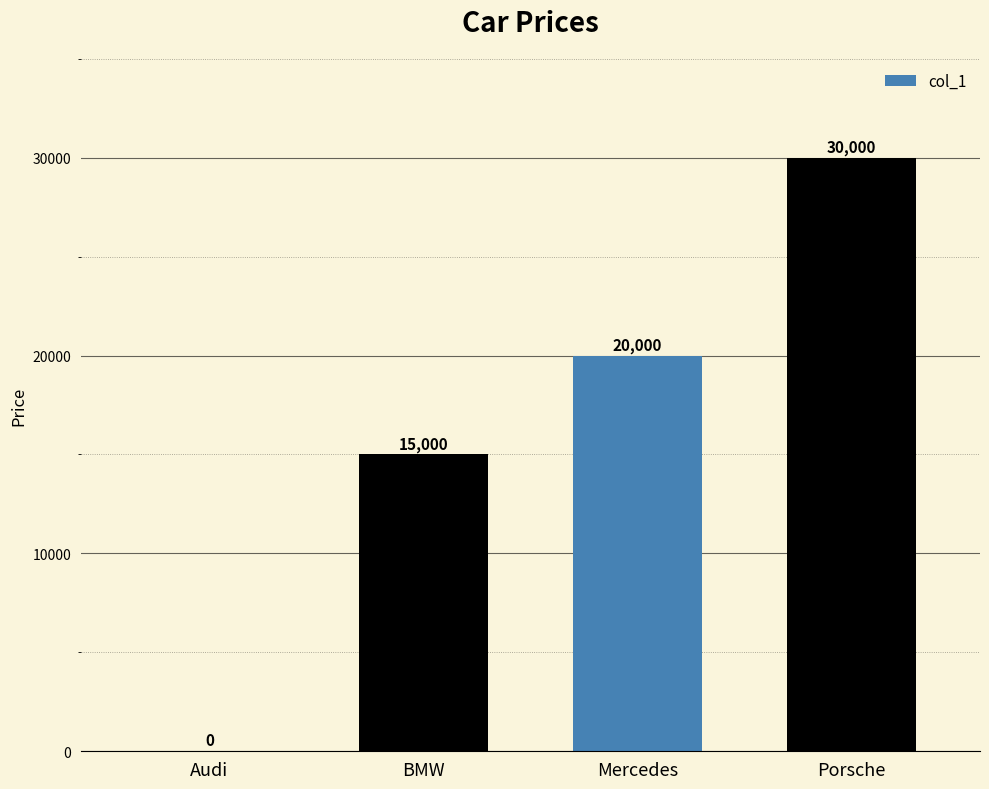

How many values are above zero?

3